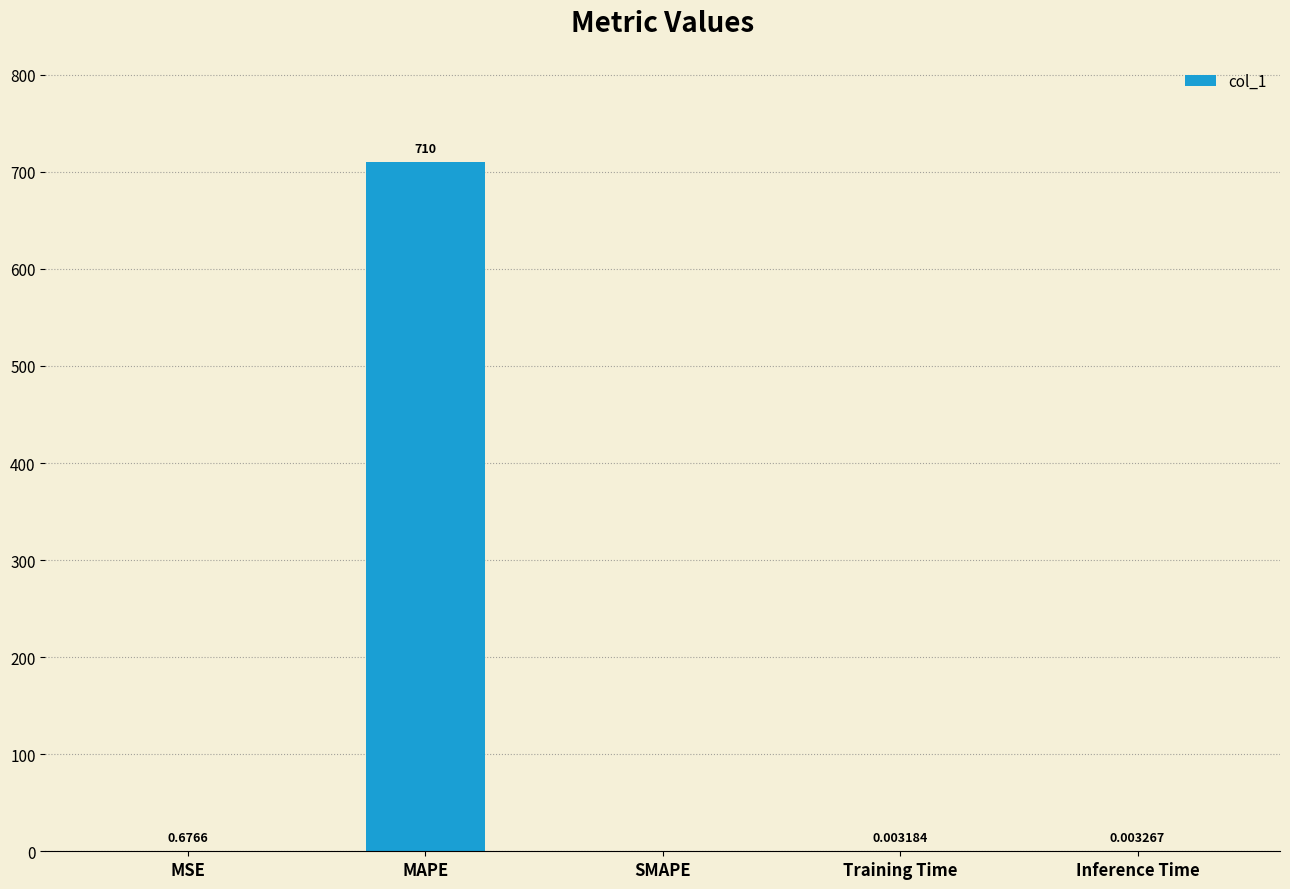

What is the sum of all values?

710.6